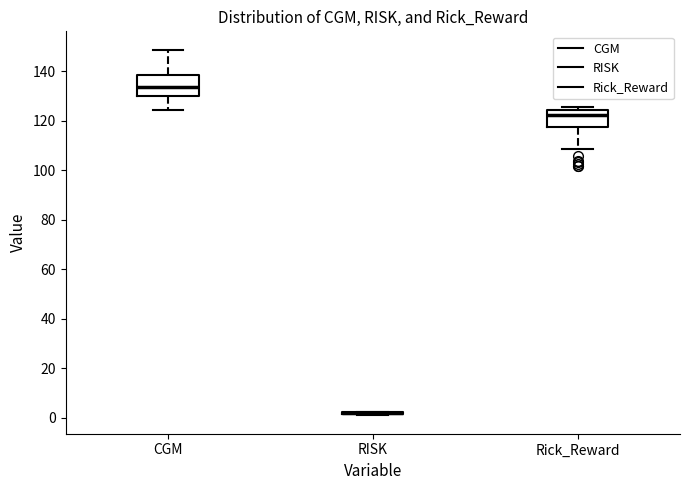

Reading left to right, read every box against the y-axis: the position of its median line, the range the box covers, and the ends of its whiskers. The values are not printed on the chart, so give them approximately, as read against the axis.

CGM: median 134, box 130 to 138, whiskers 124 to 148
RISK: box collapsed to a line at 2, whiskers 0 to 2
Rick_Reward: median 122, box 118 to 124, whiskers 108 to 126